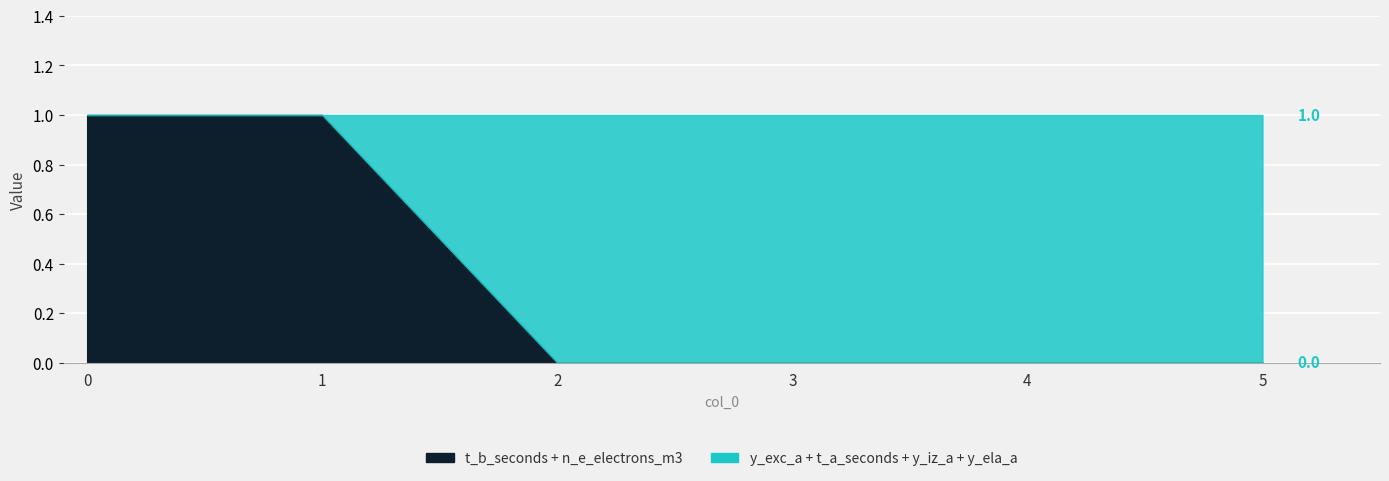

What is the difference between the highest and lowest values at 5?

1